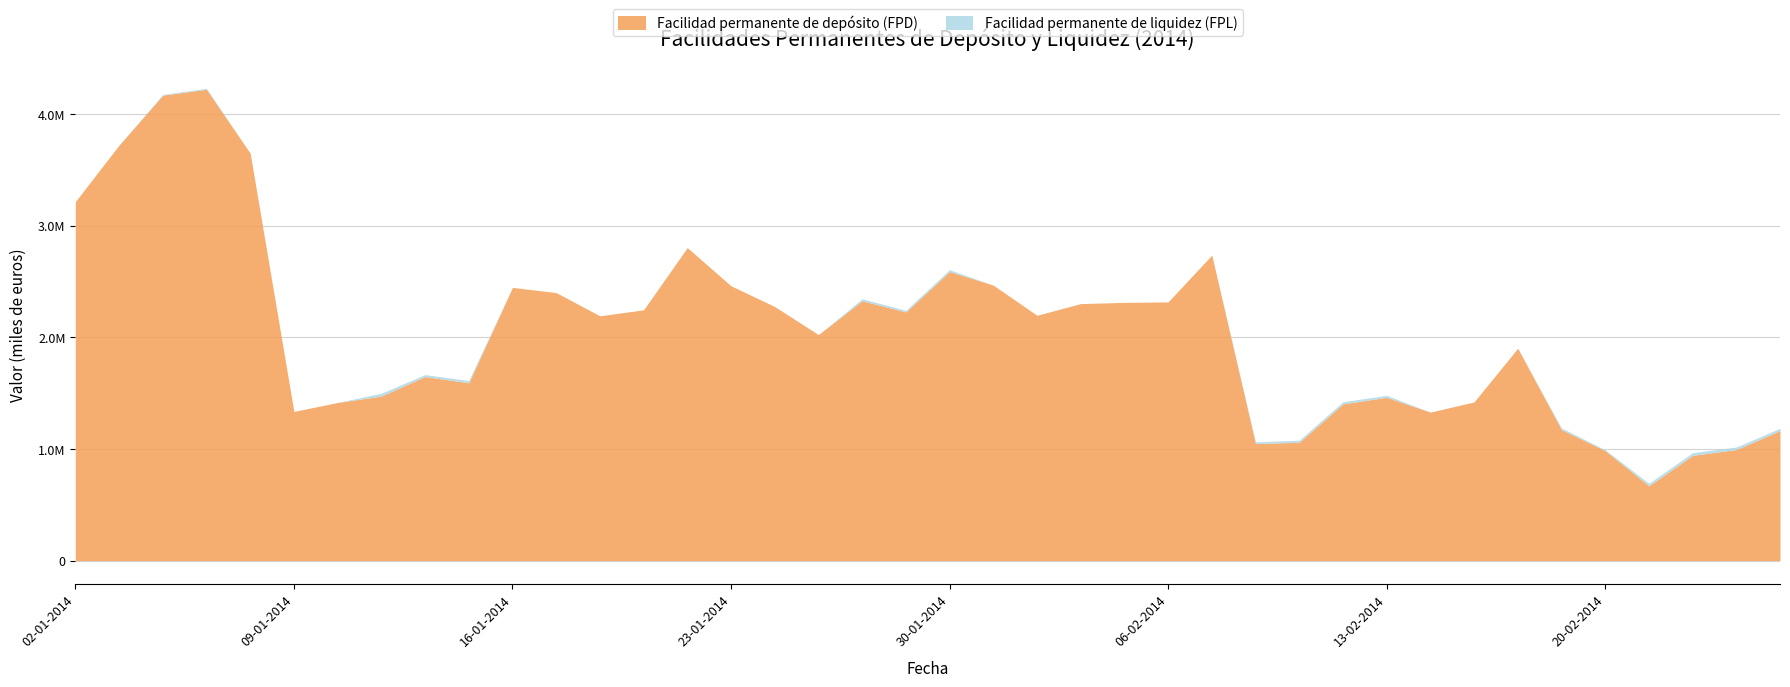

The value of Facilidad permanente de liquidez (FPL) at 30-01-2014 is 15991. True or false?

True